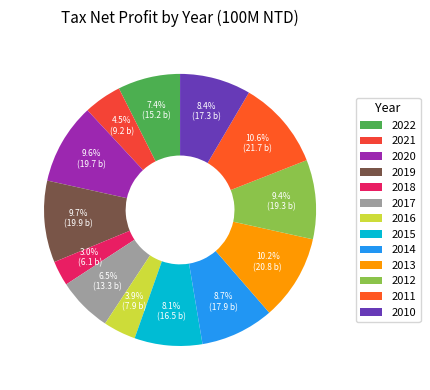

The 2020 slice represents 20% of the pie. True or false?

False